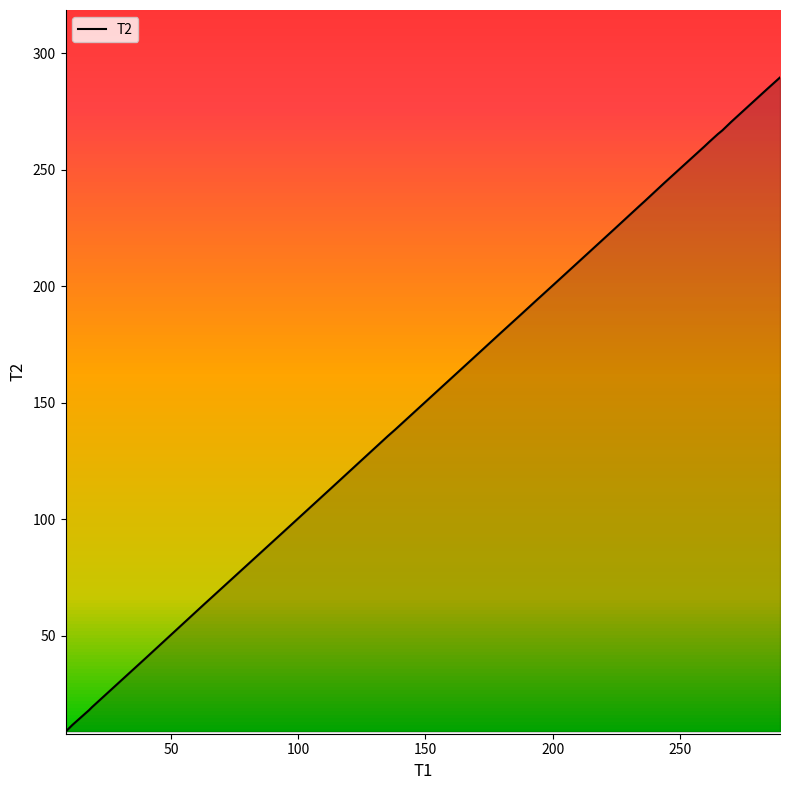

What is the difference between the maximum and minimum values?

280.8